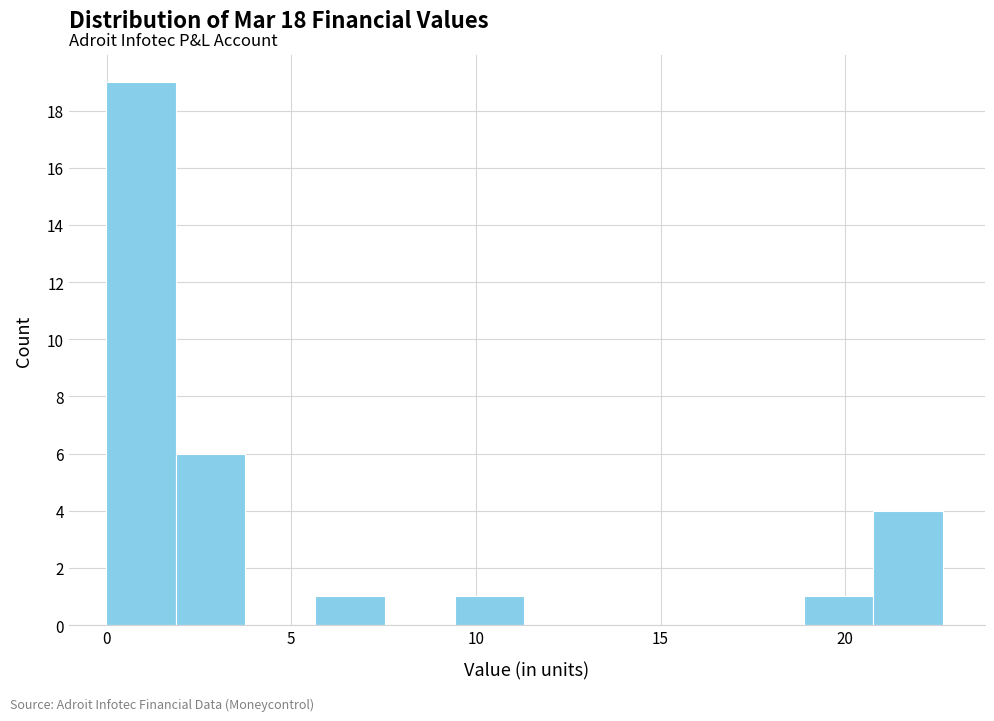

Around what value on the x-axis is the tallest bar? Give the approximate position of its centre, as read against the axis.

1.0